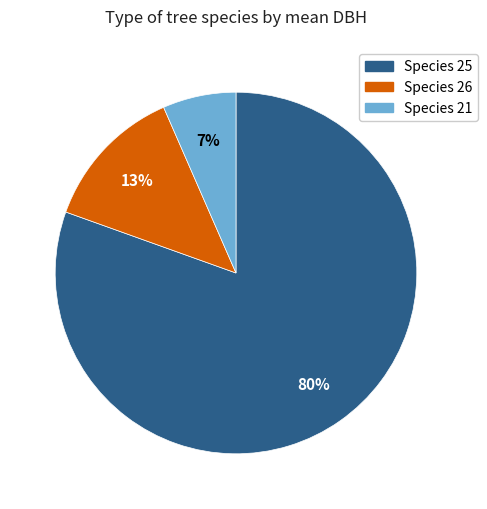

To the nearest percent, what is the average slice percentage?

33%